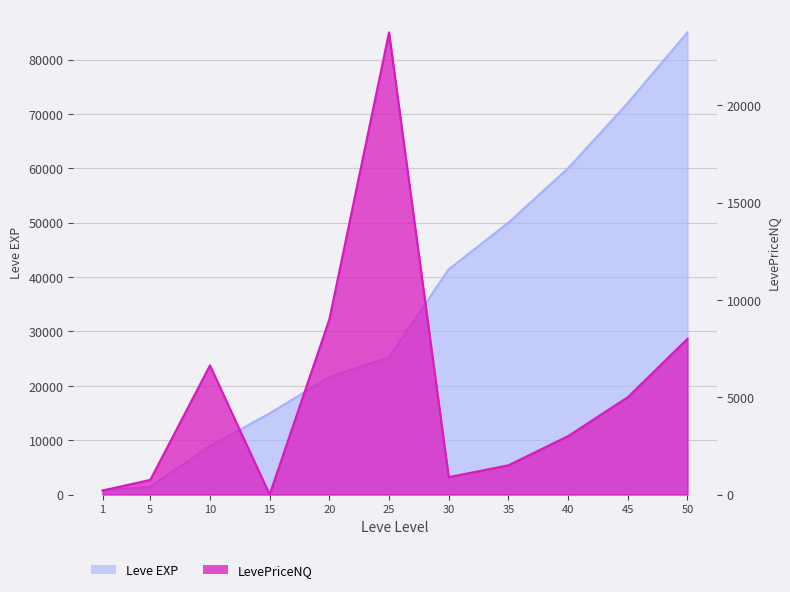

Reading left to right, transcribe all the data shown in this chart.

Leve EXP: 800.0	1420.0	8930.0	14920.0	21600.0	25250.0	41410.0	50000.0	60000.0	72000.0	85000.0
LevePriceNQ: 206.4	751.5	6632.9	0.0	9000.0	23750.0	894.4	1500.0	3000.0	5000.0	8000.0